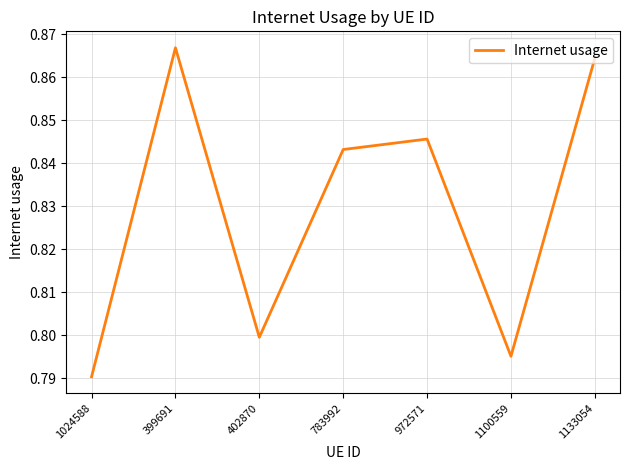

What is the sum of the values at 972571 and 399691?

1.7